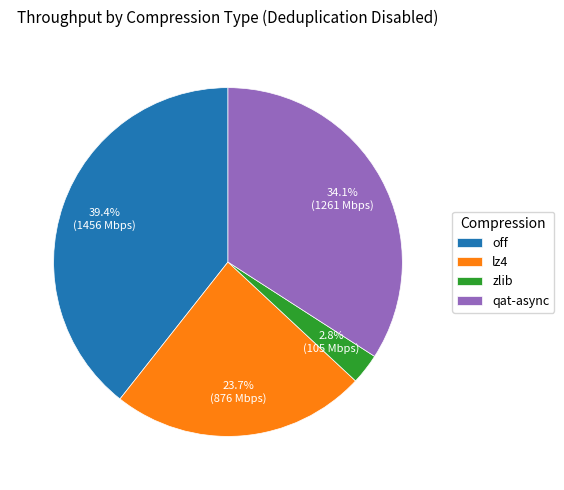

To the nearest percent, what portion does lz4 represent?

24%